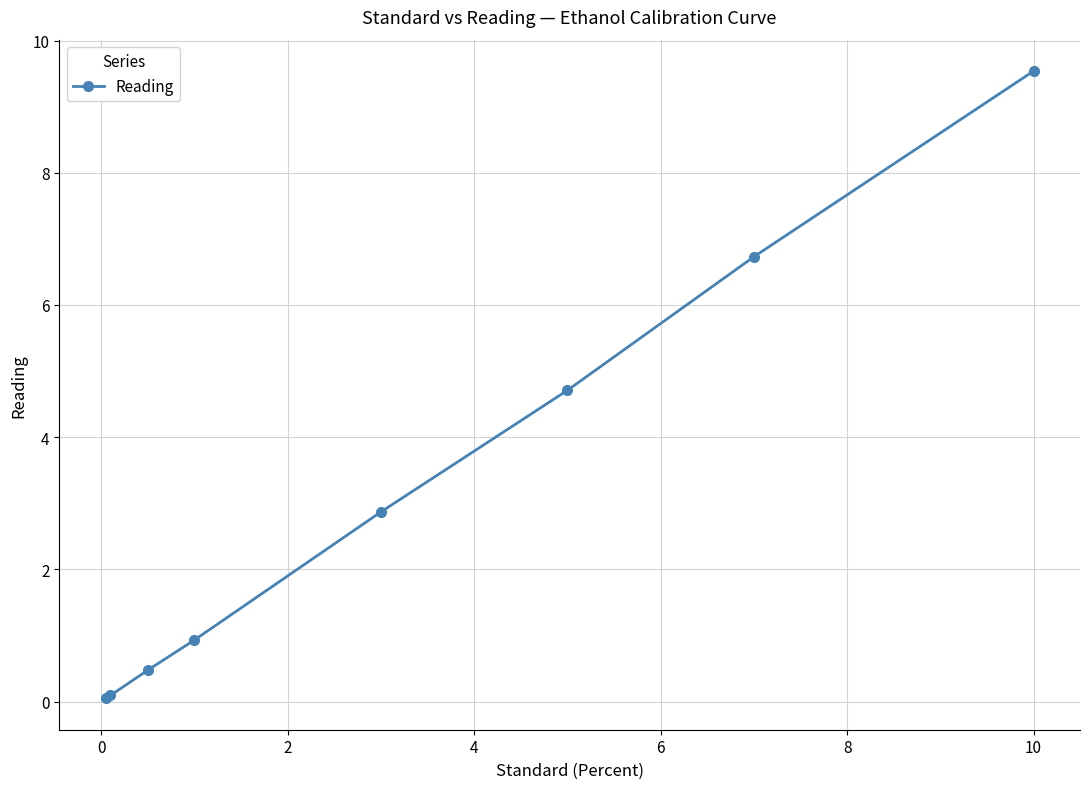

Is this an area chart (filled region under the line)?

No